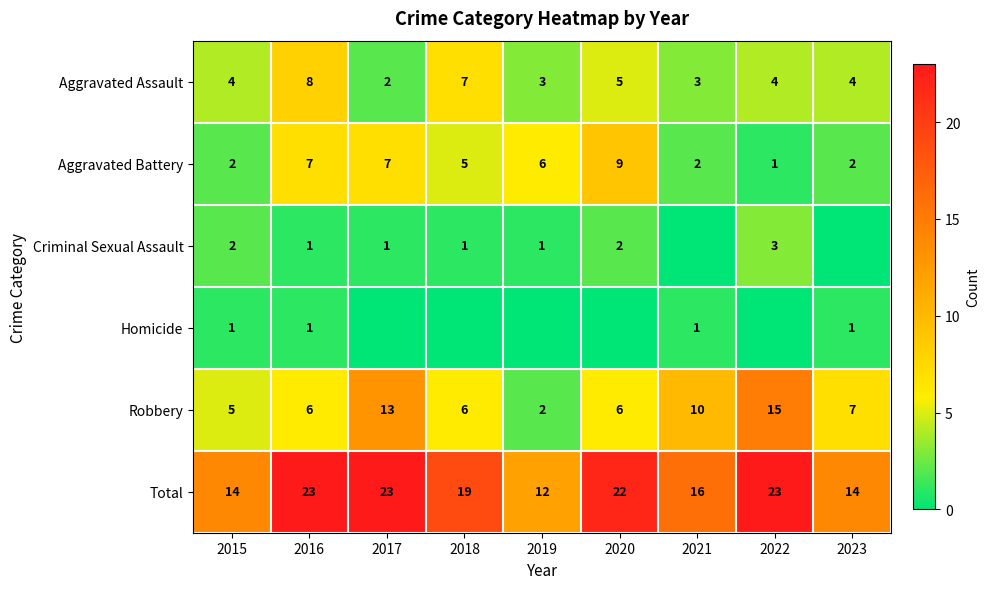

What is the sum of the Aggravated Assault values at 2021 and 2018?

10